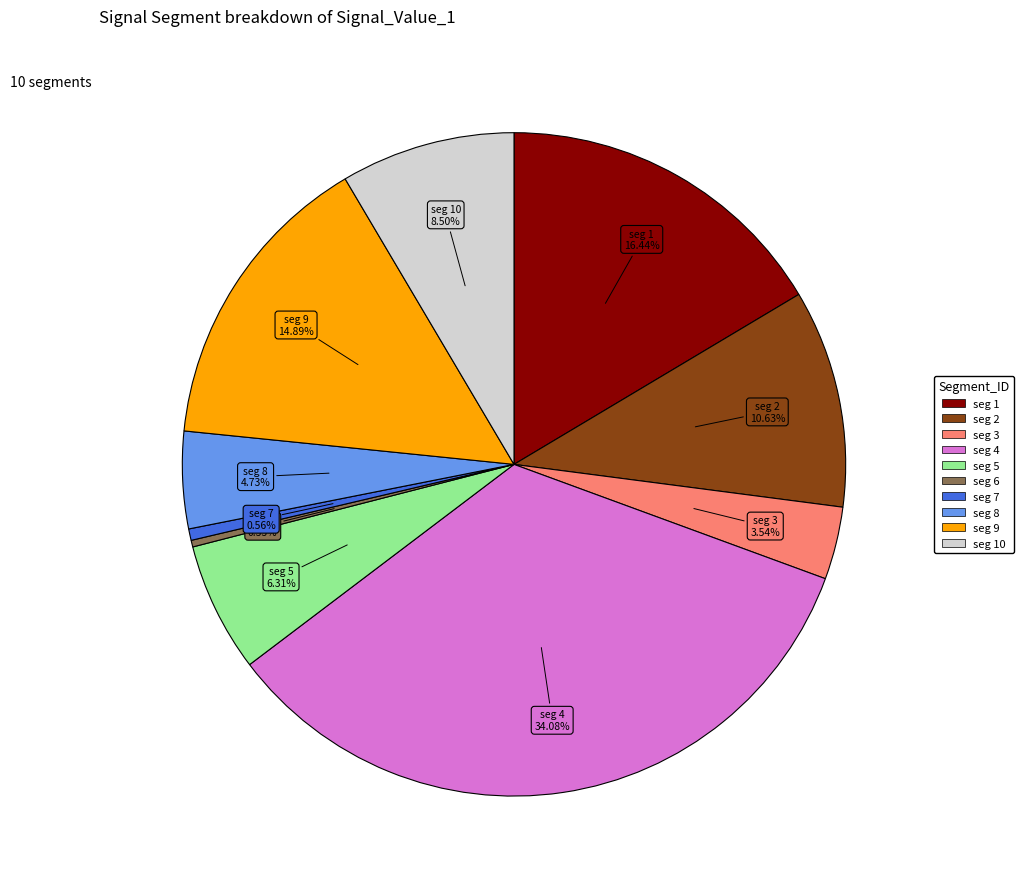

Count the number of slices in the pie.

10